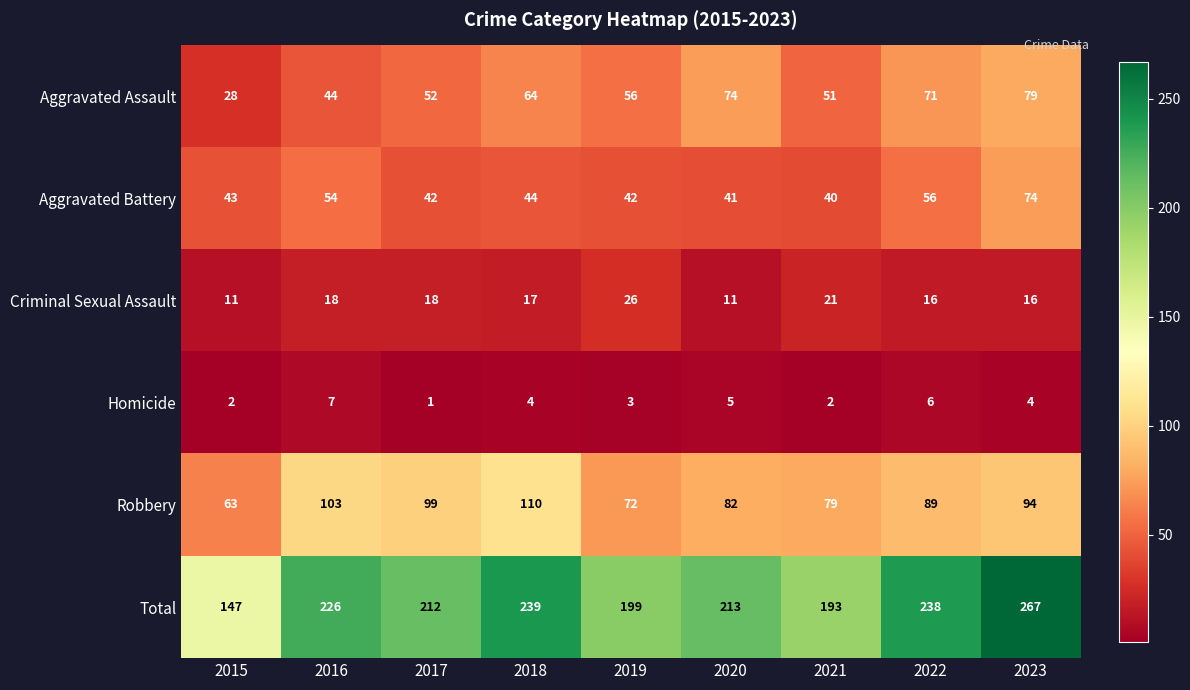

The Homicide series shows 1 at 2018. True or false?

False